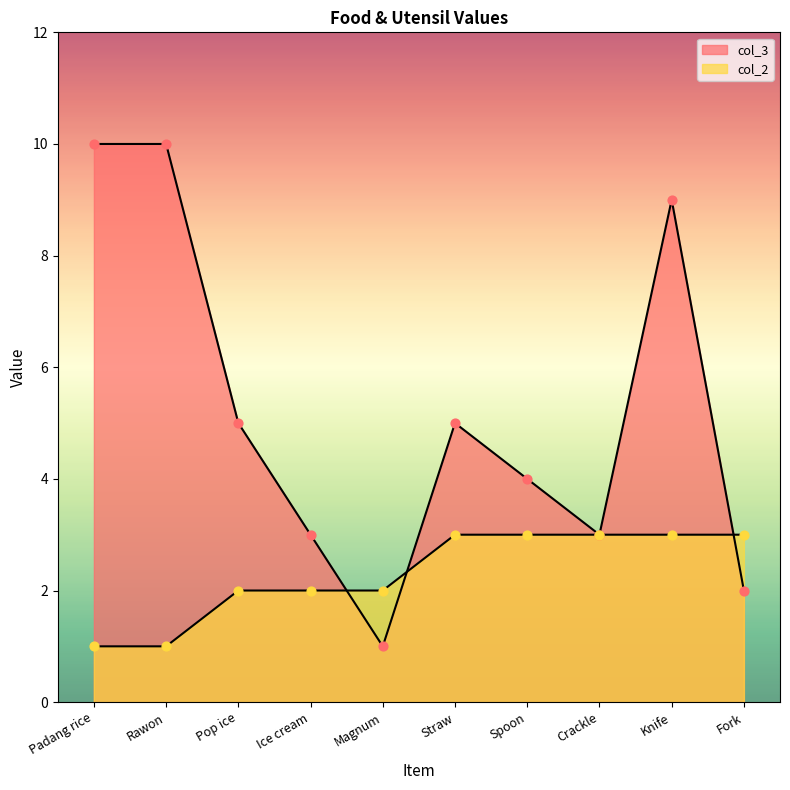

Is the value of col_3 at Padang rice greater than the value of col_2 at Rawon?

Yes